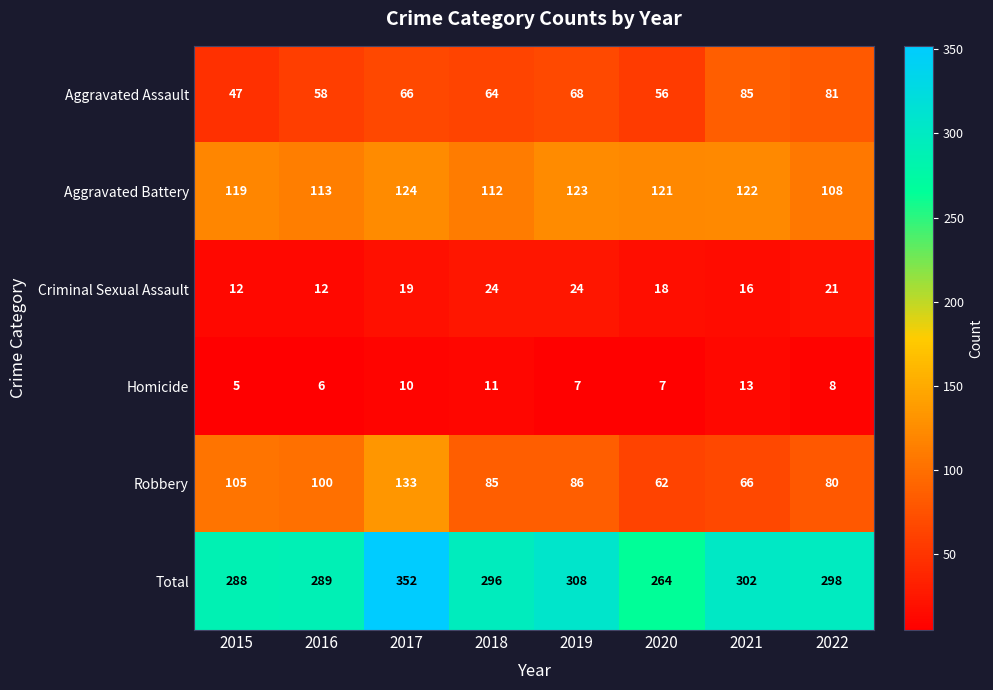

Which category has the lowest value across all series?

2015